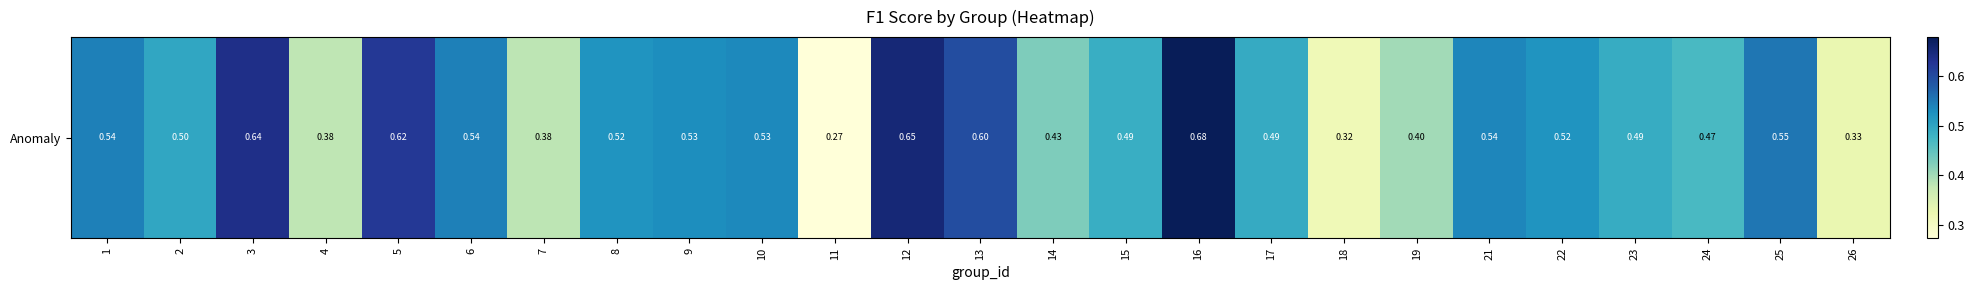

How many values are between 0 and 1?

25